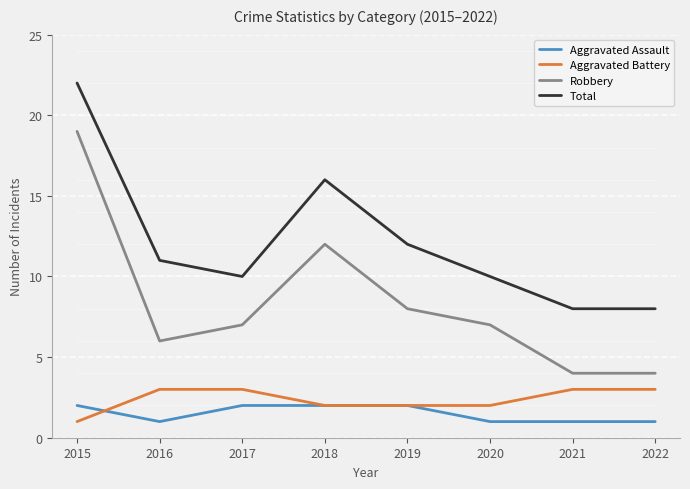

True or false: Aggravated Assault has a value of 1 at 2022.

True